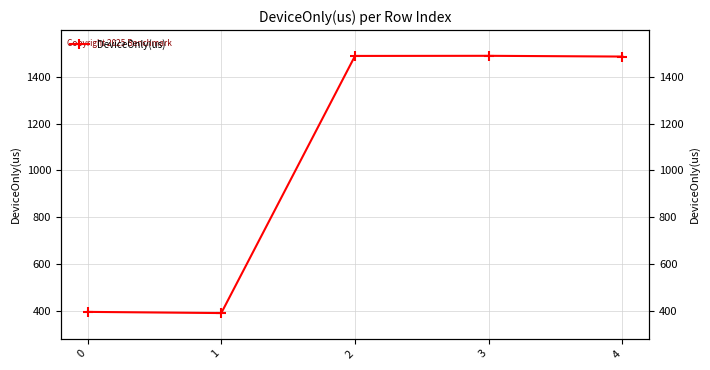

What is the value of the 5th point from the left?

1486.6